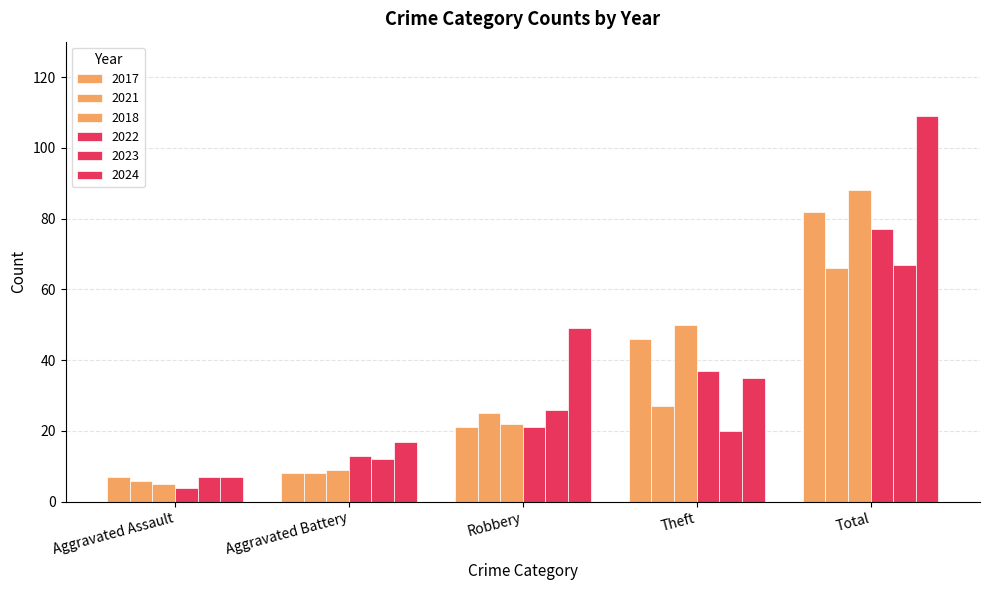

At which category is the sum across all series the highest?

Total